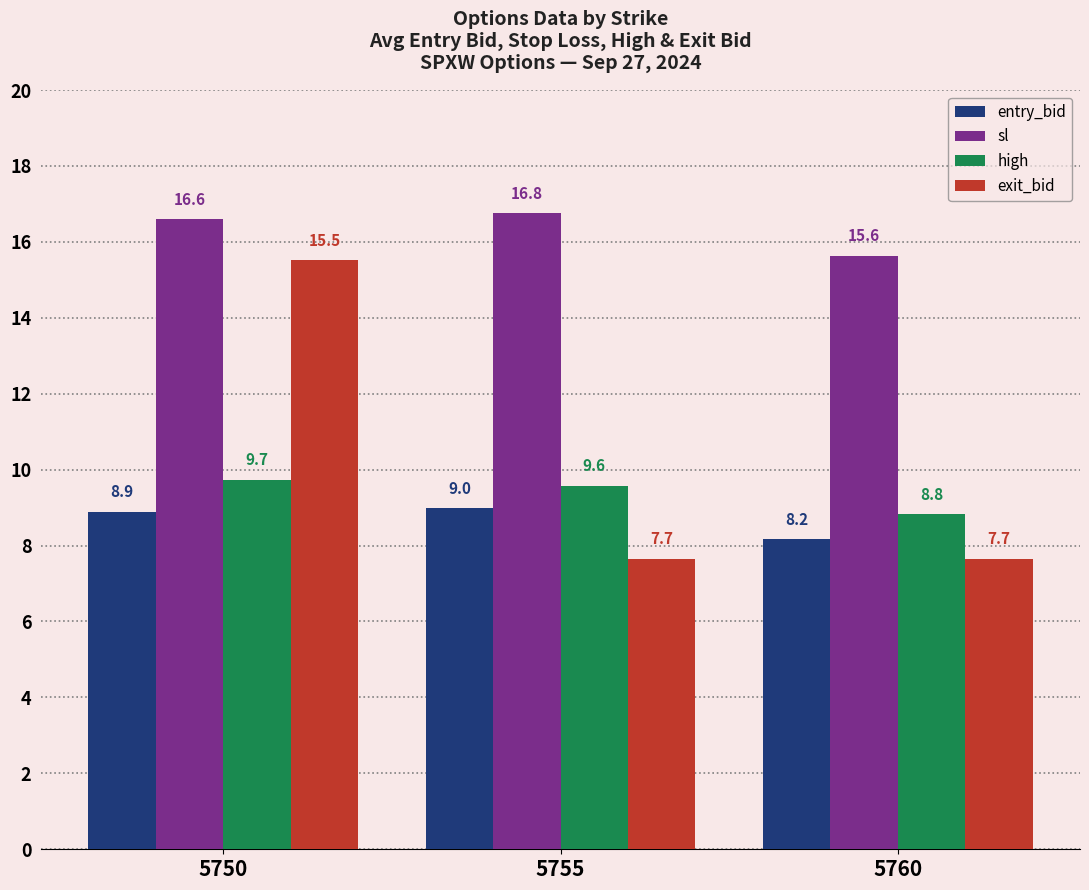

True or false: sl has a value of 15.6 at 5760.

True